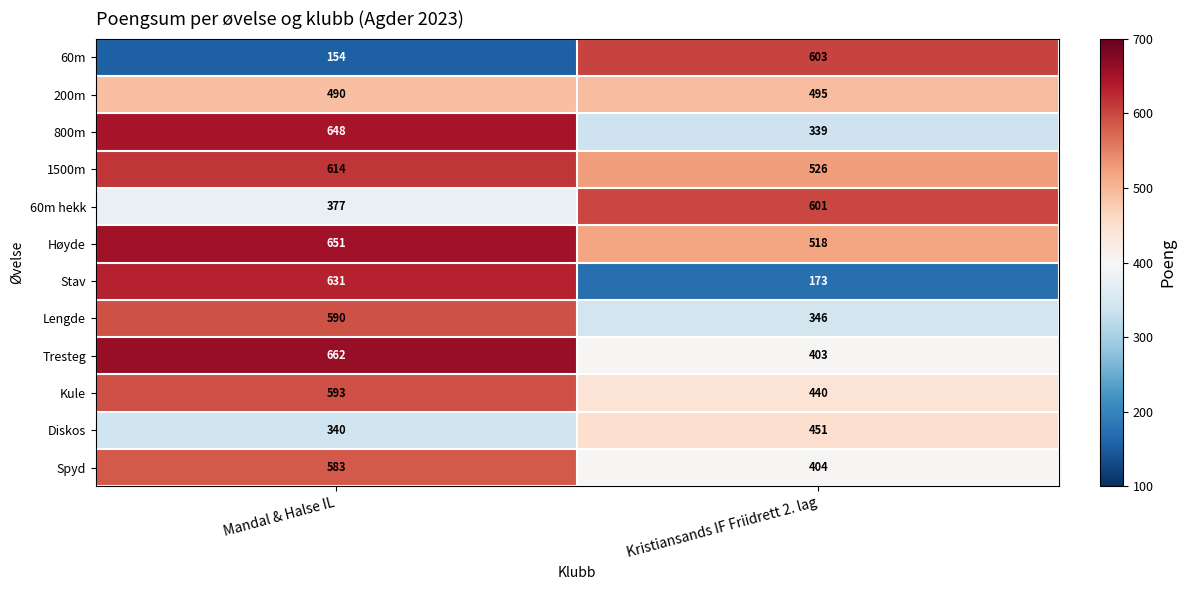

The 200m series shows 490 at Mandal & Halse IL. True or false?

True